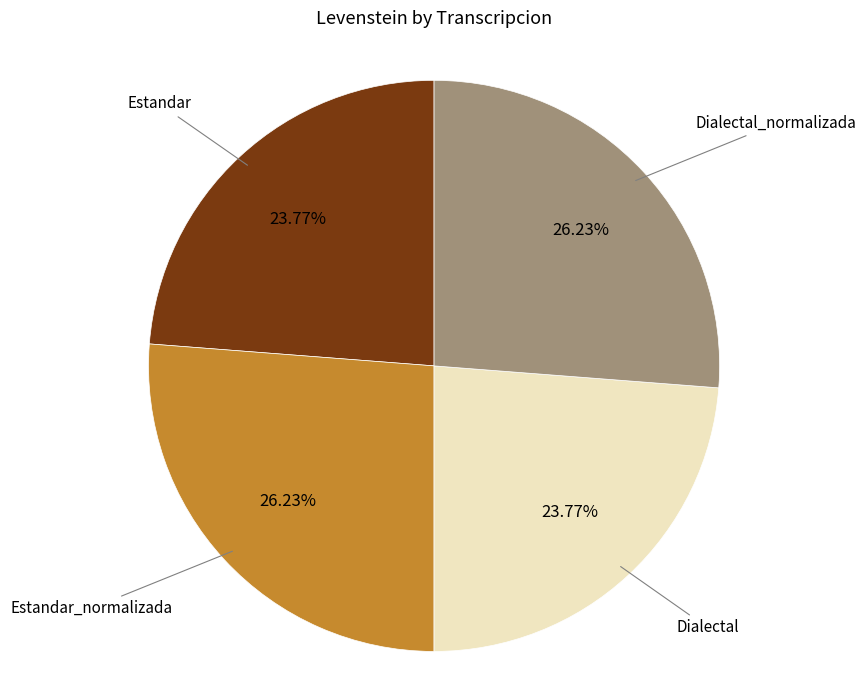

Is there a majority slice in this chart?

No